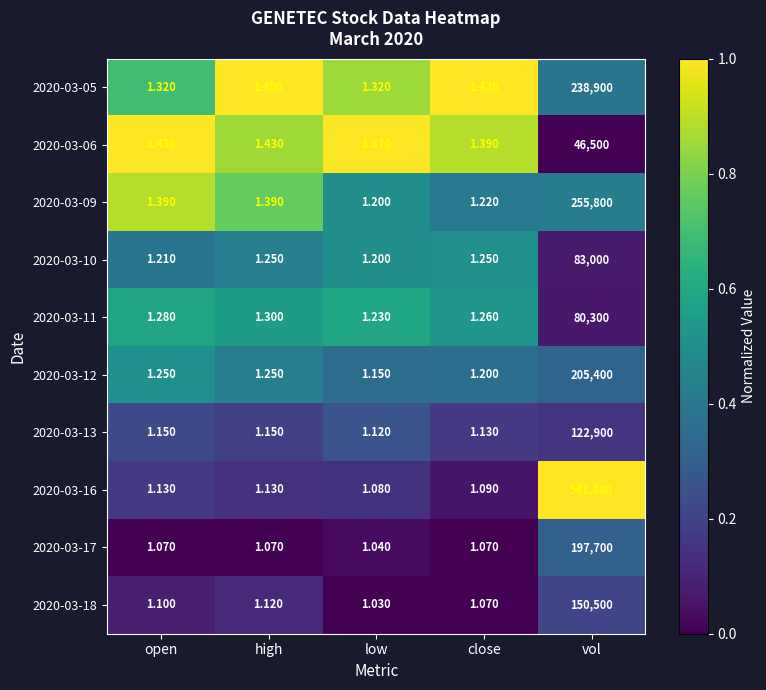

Which label corresponds to the smallest value in the chart?

low